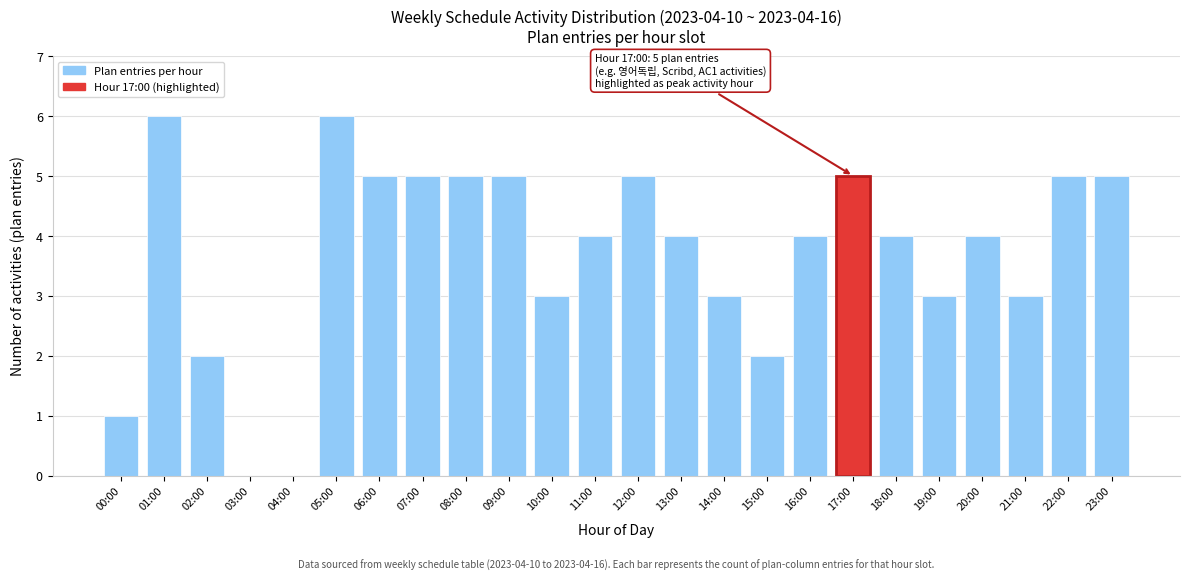

Reading left to right, extract all data points from this chart.

00:00=1	01:00=6	02:00=2	03:00=0	04:00=0	05:00=6	06:00=5	07:00=5	08:00=5	09:00=5	10:00=3	11:00=4	12:00=5	13:00=4	14:00=3	15:00=2	16:00=4	17:00=5	18:00=4	19:00=3	20:00=4	21:00=3	22:00=5	23:00=5